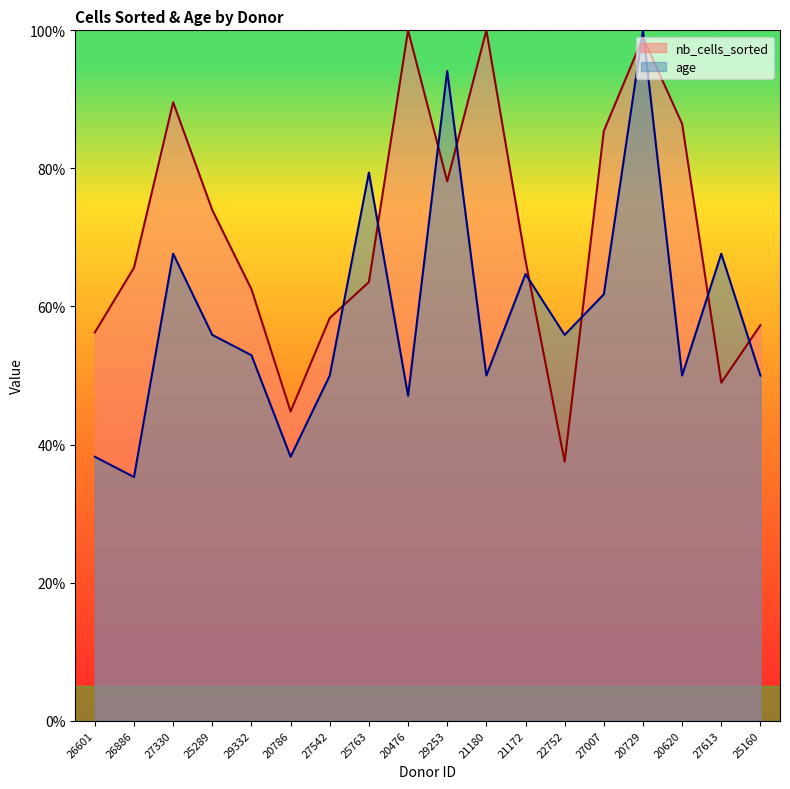

Reading left to right, transcribe all the data shown in this chart.

nb_cells_sorted: 56.2	65.6	89.6	74.0	62.5	44.8	58.3	63.5	100.0	78.1	100.0	66.7	37.5	85.4	99.0	86.5	49.0	57.3
age: 38.2	35.3	67.6	55.9	52.9	38.2	50.0	79.4	47.1	94.1	50.0	64.7	55.9	61.8	100.0	50.0	67.6	50.0